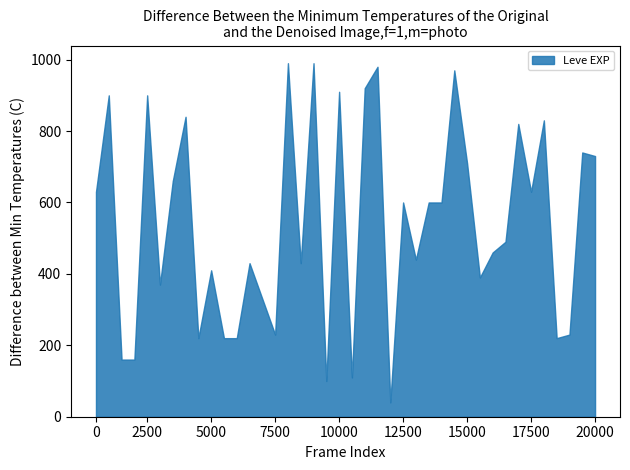

Does the chart display data point markers on the line(s)?

No